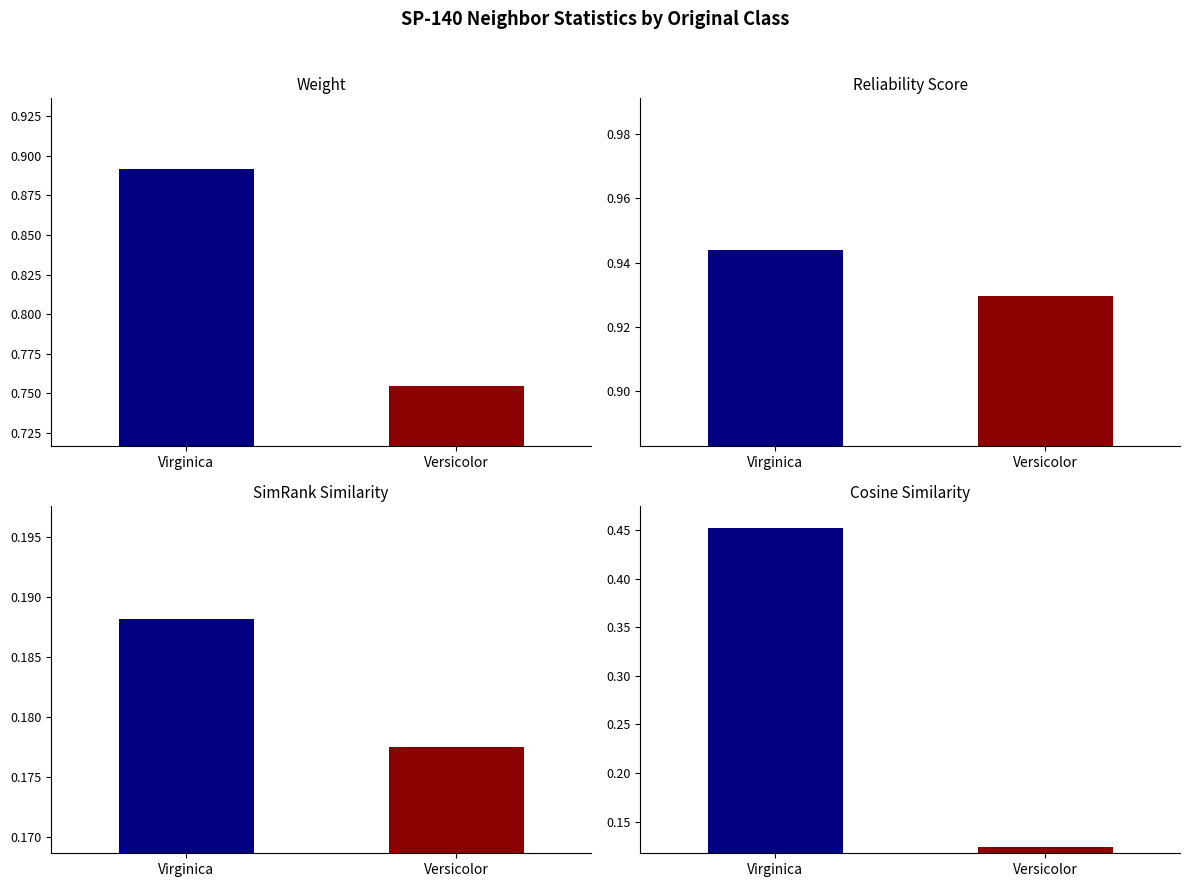

Reading right to left, list all the values displayed in this chart.

weight: CL-Iris-versicolor=0.7	CL-Iris-virginica=0.9
reliability_score: CL-Iris-versicolor=0.9	CL-Iris-virginica=0.9
simrank_similarity_to_test_node: CL-Iris-versicolor=0.2	CL-Iris-virginica=0.2
cosine_similarity_to_test_node: CL-Iris-versicolor=0.1	CL-Iris-virginica=0.5